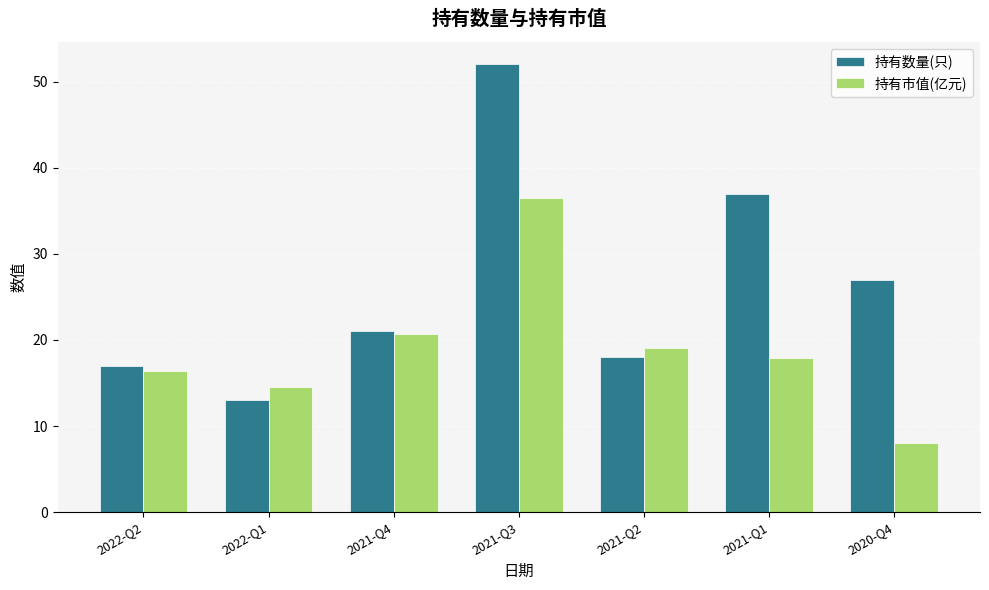

Reading left to right, extract all data points from this chart.

持有数量(只): 17.0	13.0	21.0	52.0	18.0	37.0	27.0
持有市值(亿元): 16.4	14.5	20.6	36.5	19.0	17.9	8.0